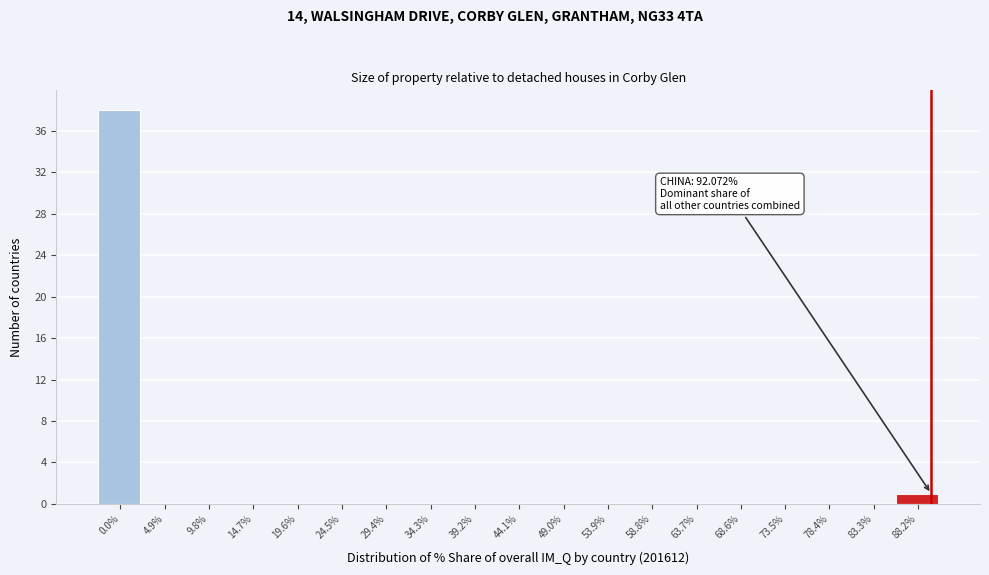

Reading left to right, what are all the values shown in this chart?

0.0%=38	4.9%=0	9.8%=0	14.7%=0	19.6%=0	24.5%=0	29.4%=0	34.3%=0	39.2%=0	44.1%=0	49.0%=0	53.9%=0	58.8%=0	63.7%=0	68.6%=0	73.5%=0	78.4%=0	83.3%=0	88.2%=1